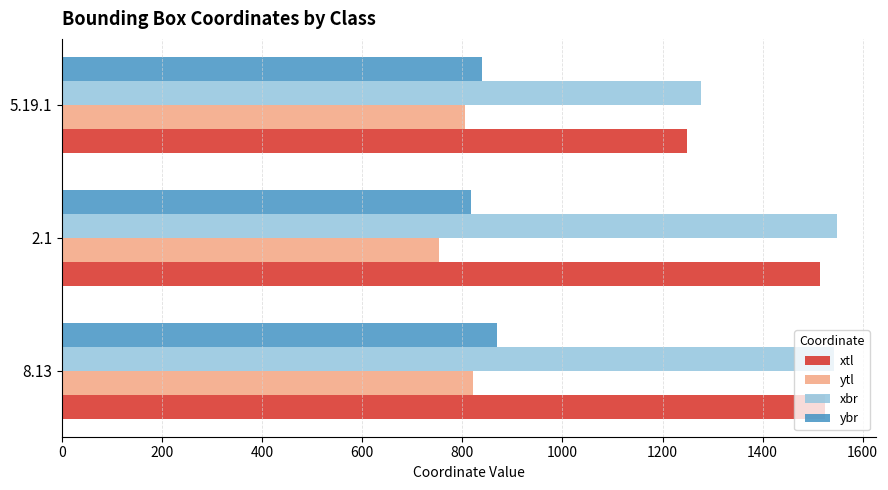

At how many categories does at least one series exceed 1009?

3